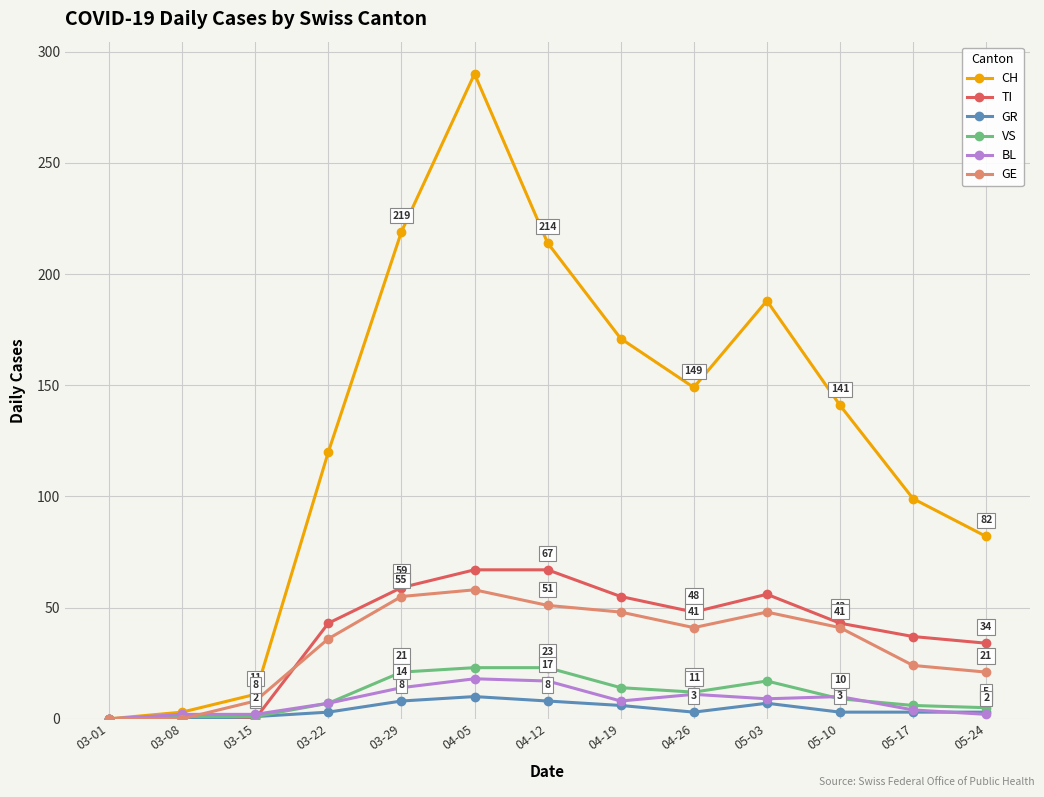

What is the difference between the BL values at 03-22 and 04-26?

4